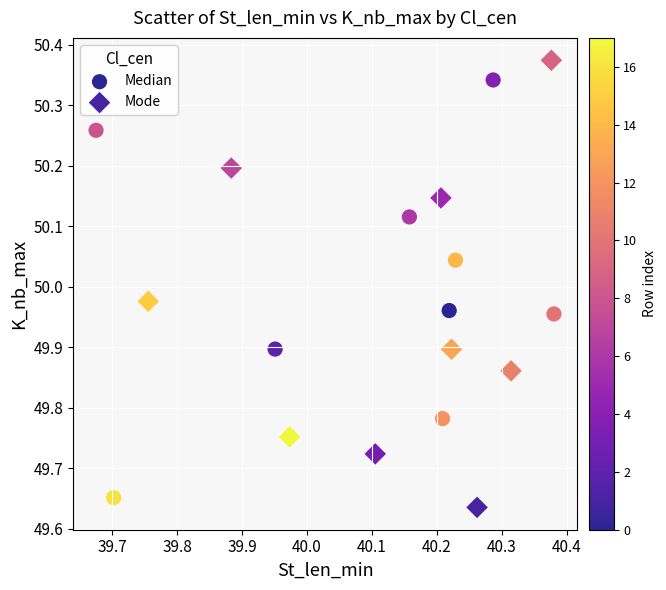

Which series reaches the maximum Y coordinate?

Mode